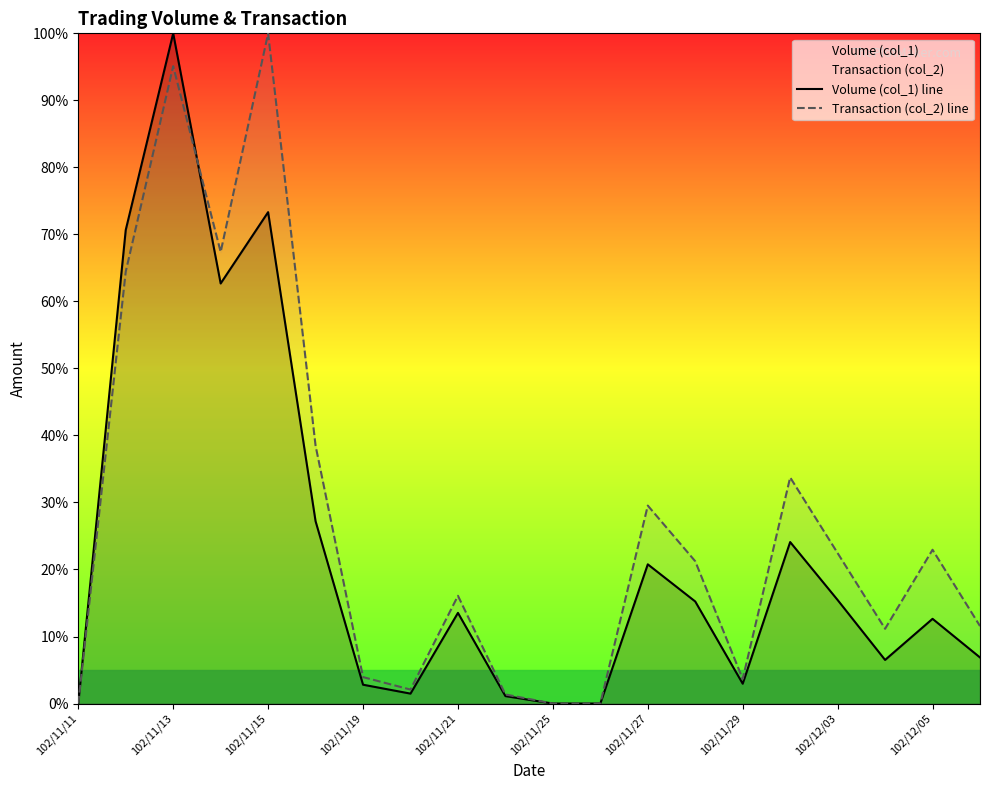

How many lines are shown in the chart?

2